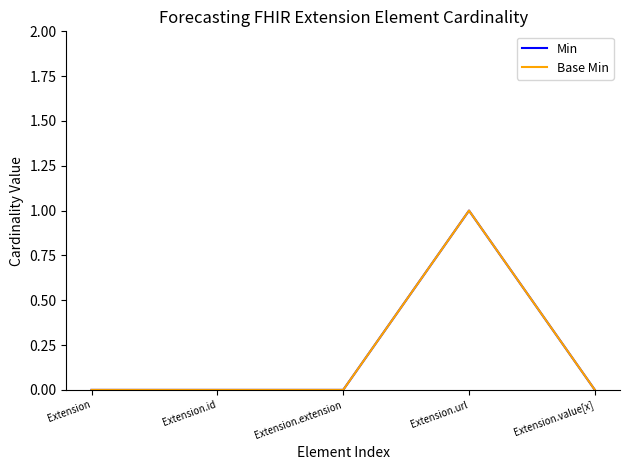

What position from the left is Extension.value[x]?

5